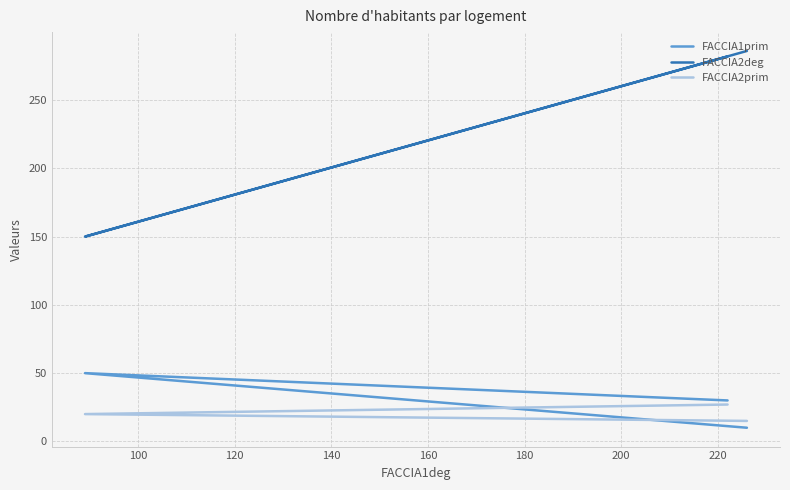

The FACCIA2prim series shows 20 at 100. True or false?

True